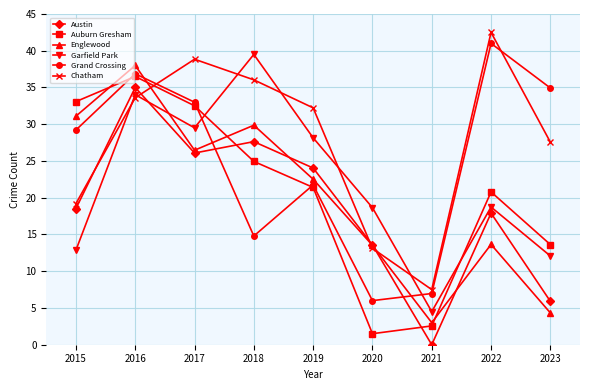

What is the spread (max minus min) of values at 2021?

7.5